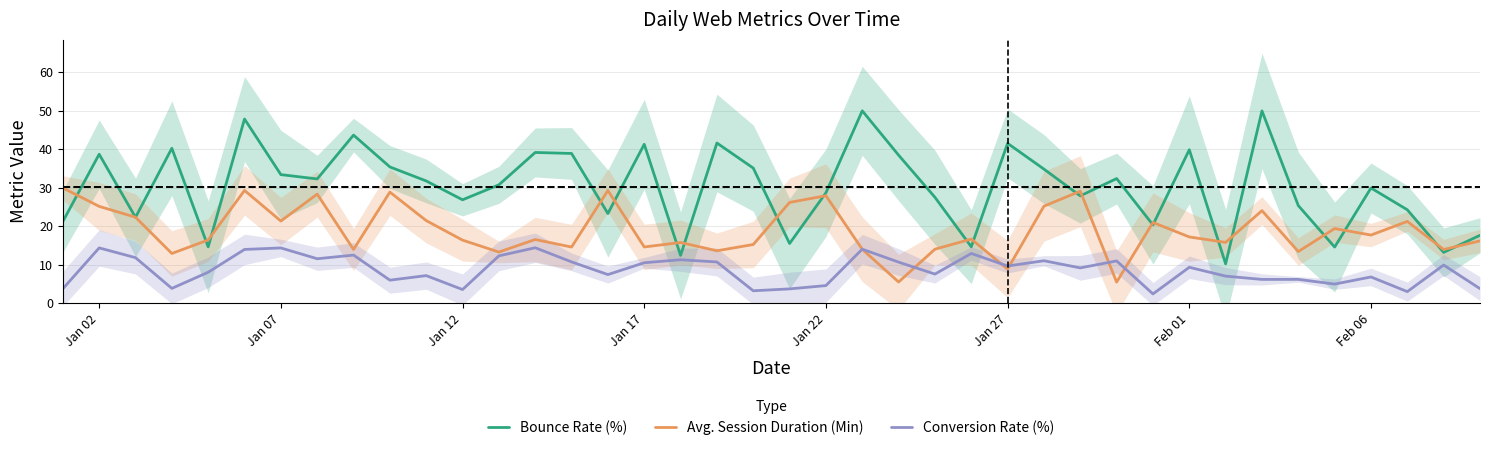

What is the lowest value of the Conversion Rate (%) series?

2.4